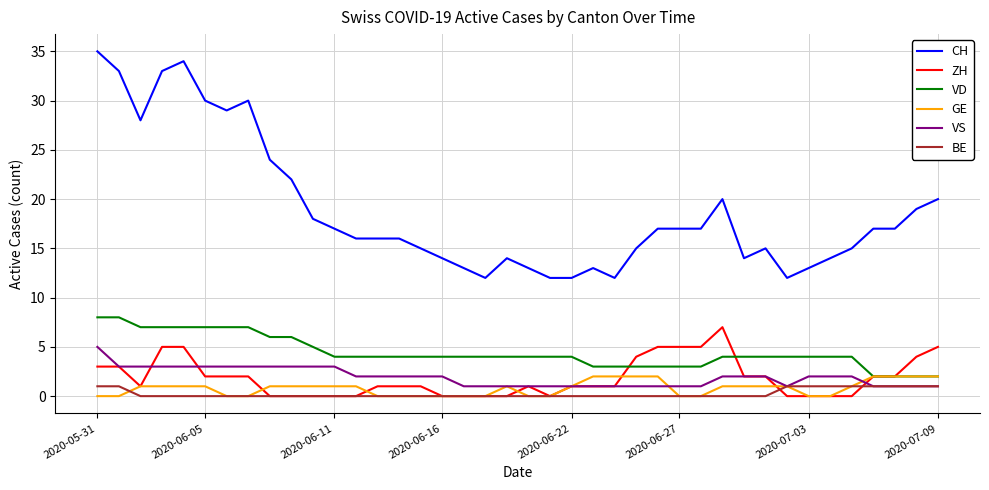

Which series has the largest total across all categories?

CH